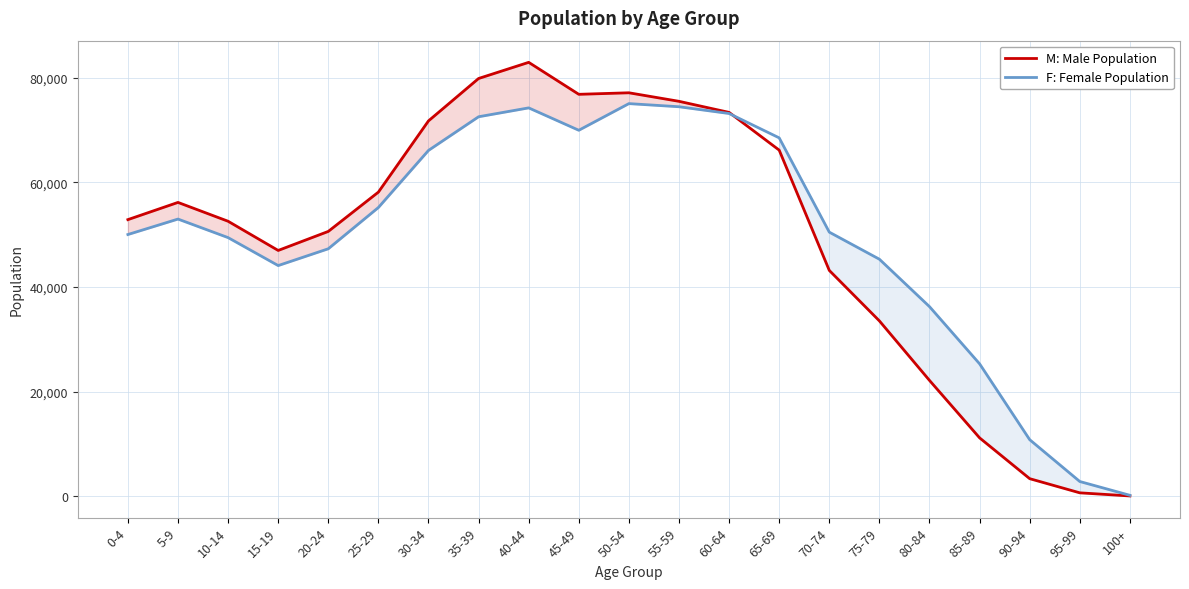

How many interior local valleys does the F: Female Population series have?

2